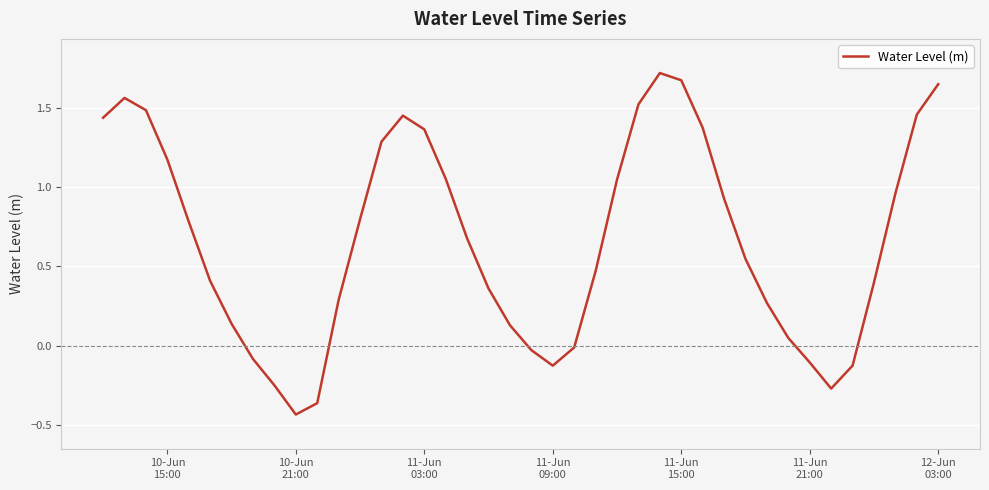

How many negative values are there?

10